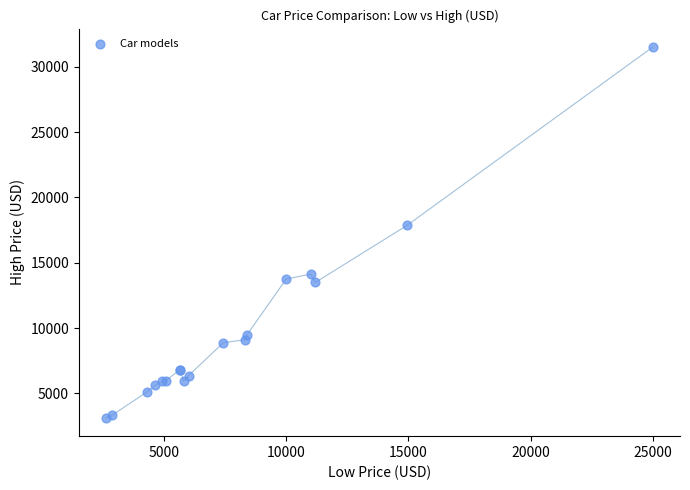

What Y value in the scatter plot is closest to 17319?

17850